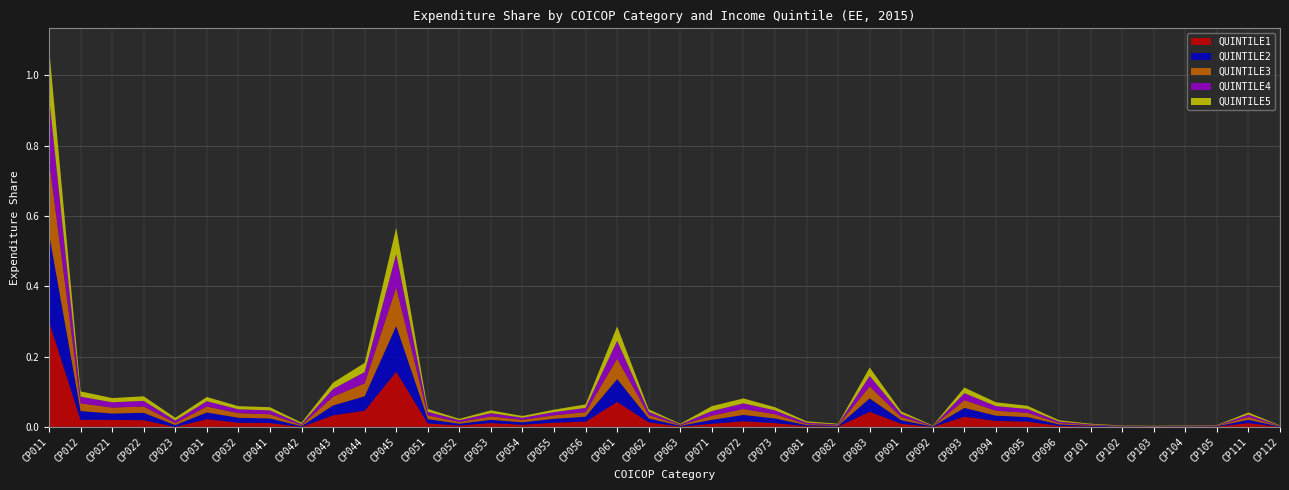

Reading right to left, extract all data points from this chart.

QUINTILE1: 0.0	0.0	0.0	0.0	0.0	0.0	0.0	0.0	0.0	0.0	0.0	0.0	0.0	0.0	0.0	0.0	0.0	0.0	0.0	0.0	0.0	0.1	0.0	0.0	0.0	0.0	0.0	0.0	0.2	0.0	0.0	0.0	0.0	0.0	0.0	0.0	0.0	0.0	0.0	0.3
QUINTILE2: 0.0	0.0	0.0	0.0	0.0	0.0	0.0	0.0	0.0	0.0	0.0	0.0	0.0	0.0	0.0	0.0	0.0	0.0	0.0	0.0	0.0	0.1	0.0	0.0	0.0	0.0	0.0	0.0	0.1	0.0	0.0	0.0	0.0	0.0	0.0	0.0	0.0	0.0	0.0	0.2
QUINTILE3: 0.0	0.0	0.0	0.0	0.0	0.0	0.0	0.0	0.0	0.0	0.0	0.0	0.0	0.0	0.0	0.0	0.0	0.0	0.0	0.0	0.0	0.1	0.0	0.0	0.0	0.0	0.0	0.0	0.1	0.0	0.0	0.0	0.0	0.0	0.0	0.0	0.0	0.0	0.0	0.2
QUINTILE4: 0.0	0.0	0.0	0.0	0.0	0.0	0.0	0.0	0.0	0.0	0.0	0.0	0.0	0.0	0.0	0.0	0.0	0.0	0.0	0.0	0.0	0.1	0.0	0.0	0.0	0.0	0.0	0.0	0.1	0.0	0.0	0.0	0.0	0.0	0.0	0.0	0.0	0.0	0.0	0.2
QUINTILE5: 0.0	0.0	0.0	0.0	0.0	0.0	0.0	0.0	0.0	0.0	0.0	0.0	0.0	0.0	0.0	0.0	0.0	0.0	0.0	0.0	0.0	0.0	0.0	0.0	0.0	0.0	0.0	0.0	0.1	0.0	0.0	0.0	0.0	0.0	0.0	0.0	0.0	0.0	0.0	0.1